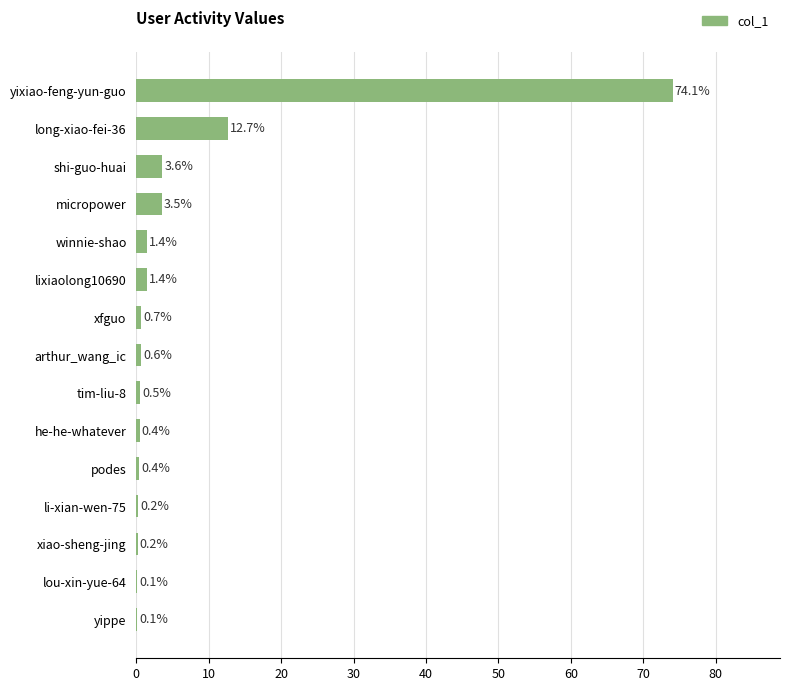

True or false: the data shows 0.4 at podes.

True